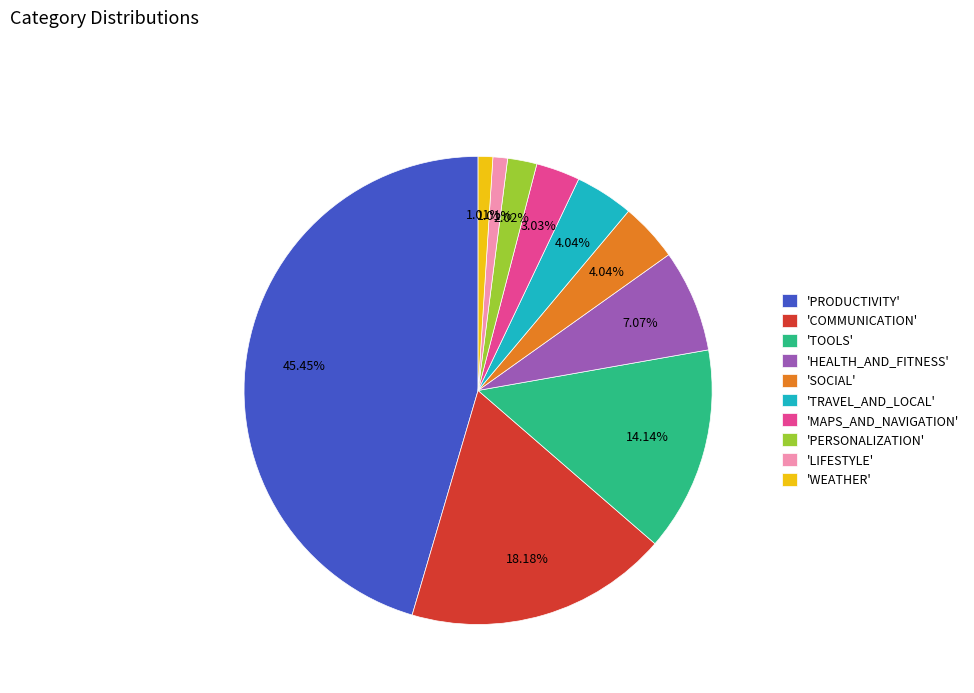

Which has a higher value, 'LIFESTYLE' or 'COMMUNICATION'?

'COMMUNICATION'